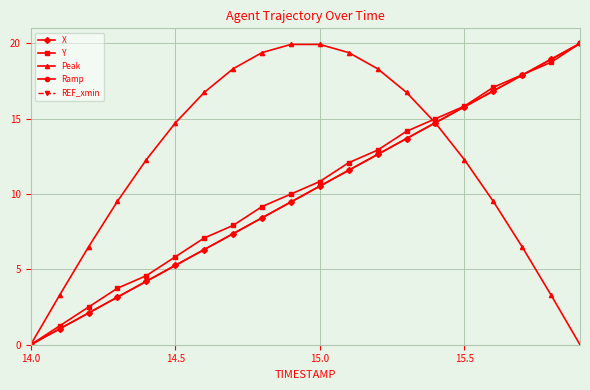

What are all the series names shown in the legend?

X, Y, Peak, Ramp, REF_xmin